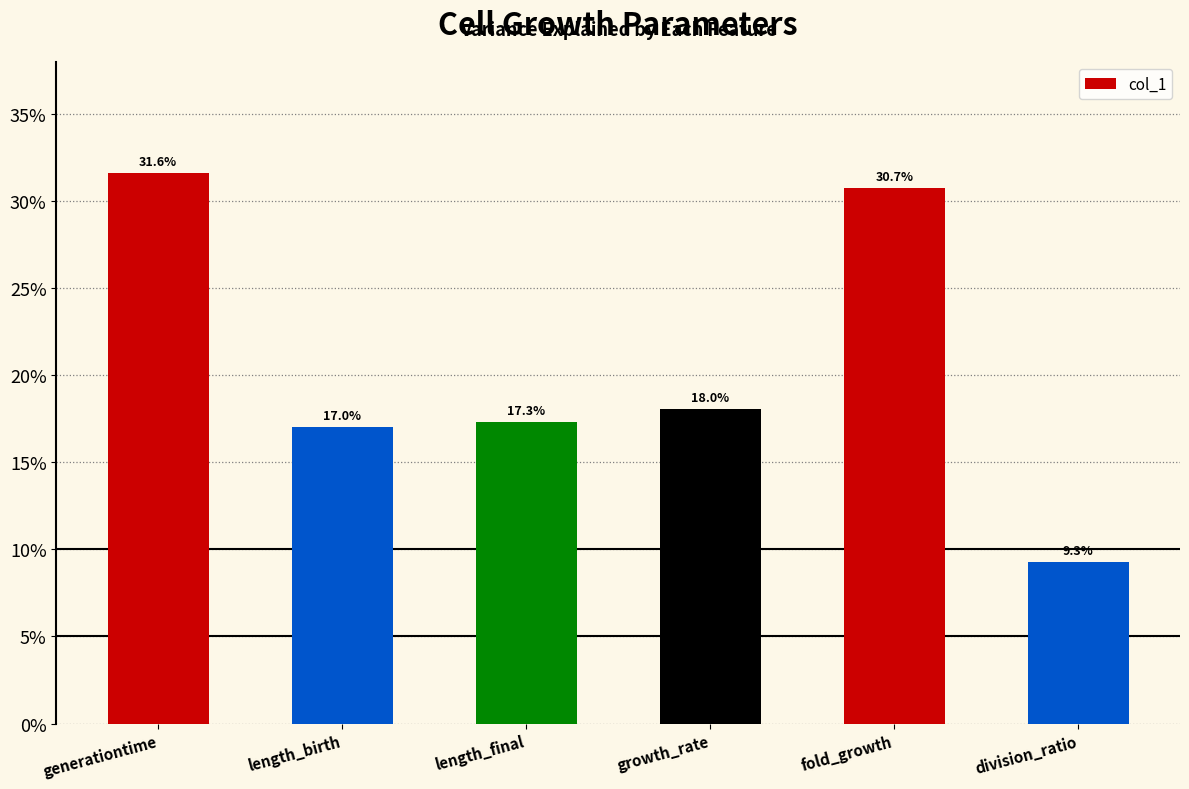

What is the label of the 1st bar from the left?

generationtime